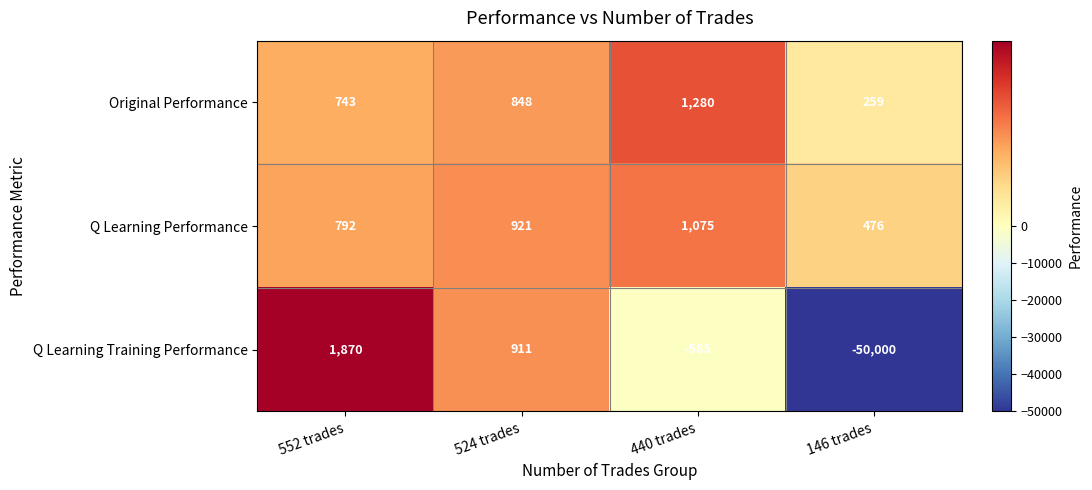

At 146 trades, list the series in order from largest to smallest.

Q Learning Performance, Original Performance, Q Learning Training Performance